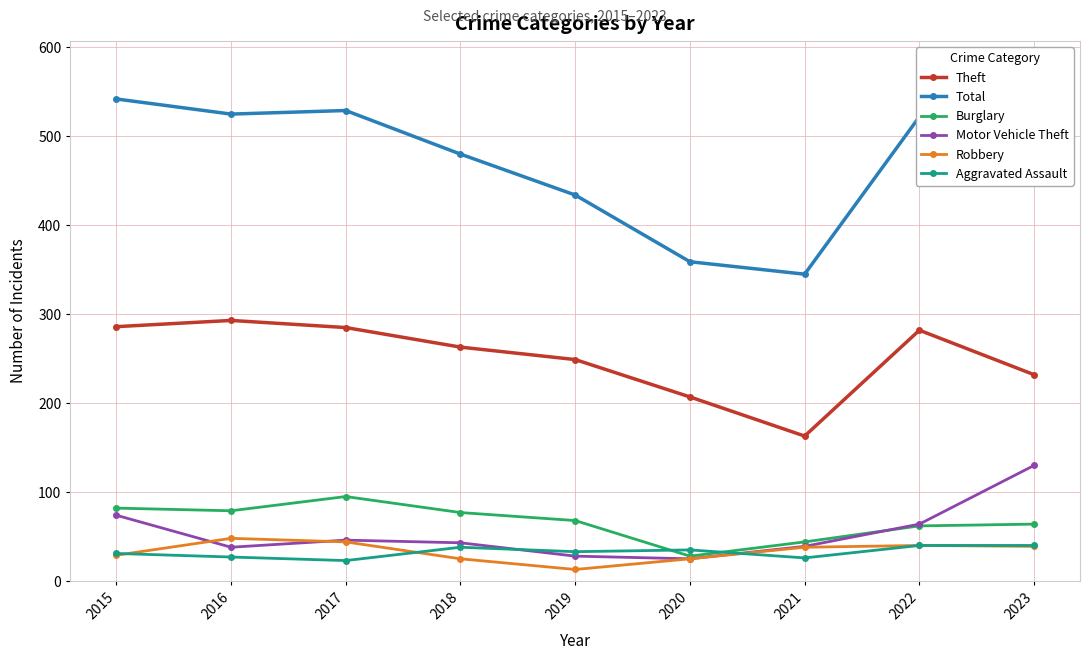

The Burglary series shows 44 at 2021. True or false?

True